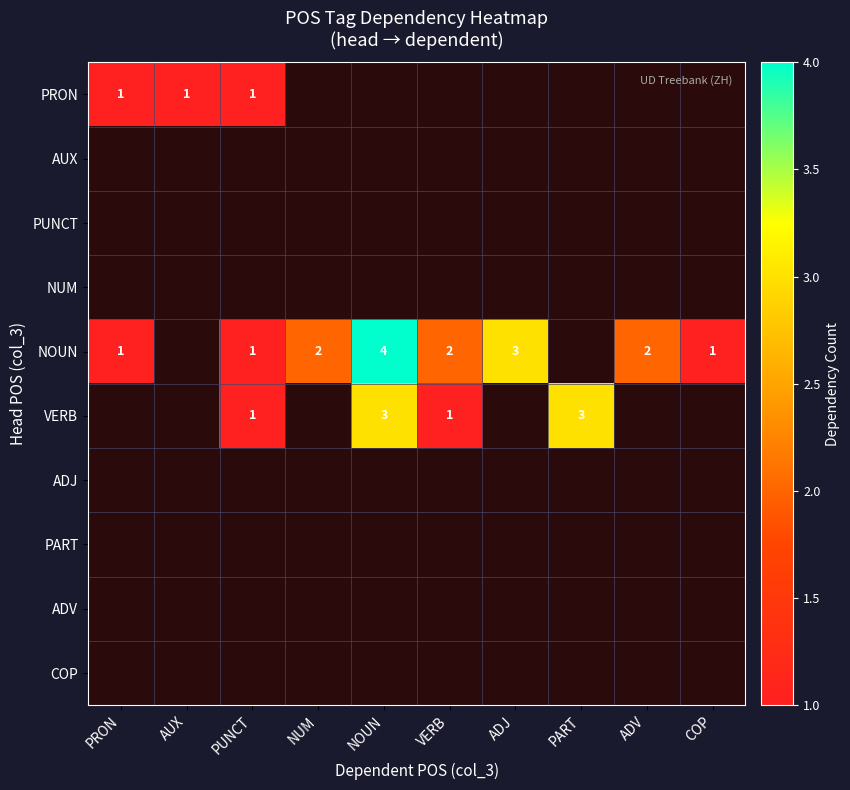

Which category has the highest value across all series?

NOUN